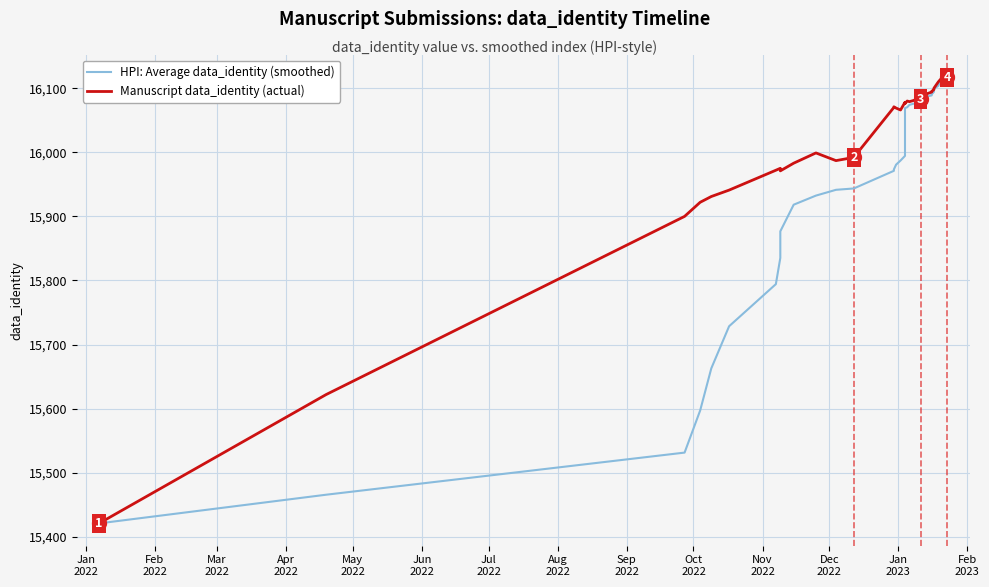

How many lines are shown in the chart?

2